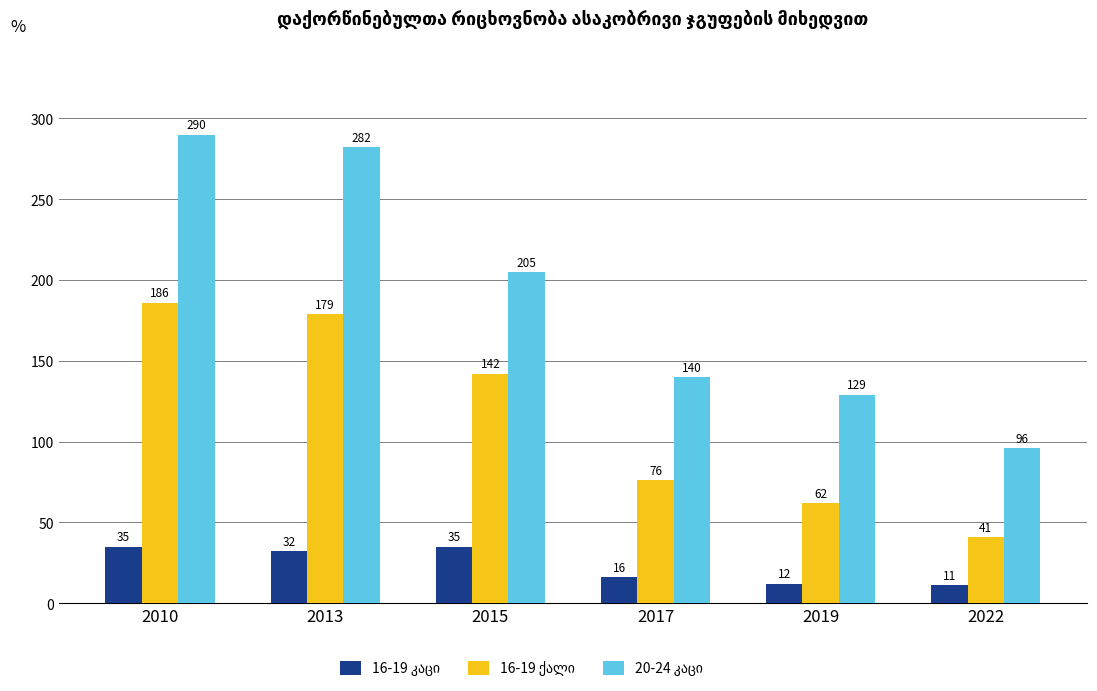

Which label corresponds to the smallest value in the chart?

2022